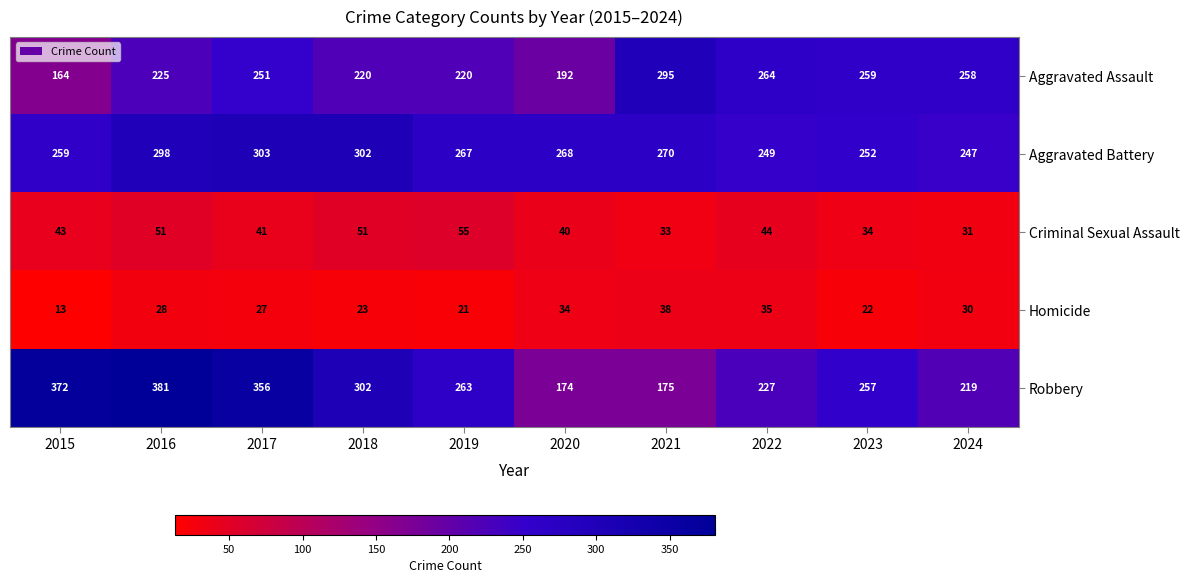

Which category has the lowest value in the Criminal Sexual Assault series?

2024